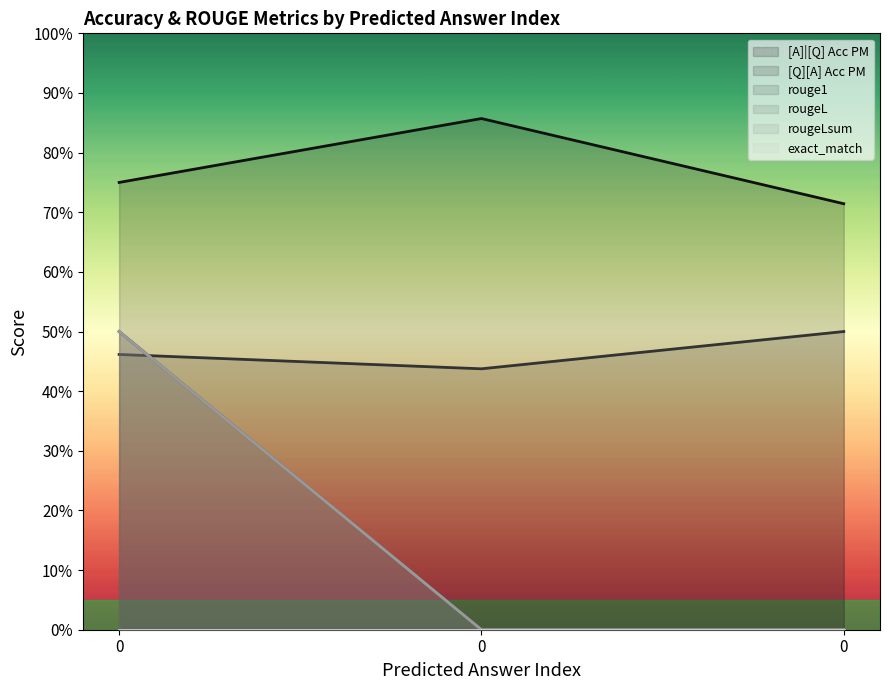

What is the maximum value for [Q][A] Acc PM?

0.5